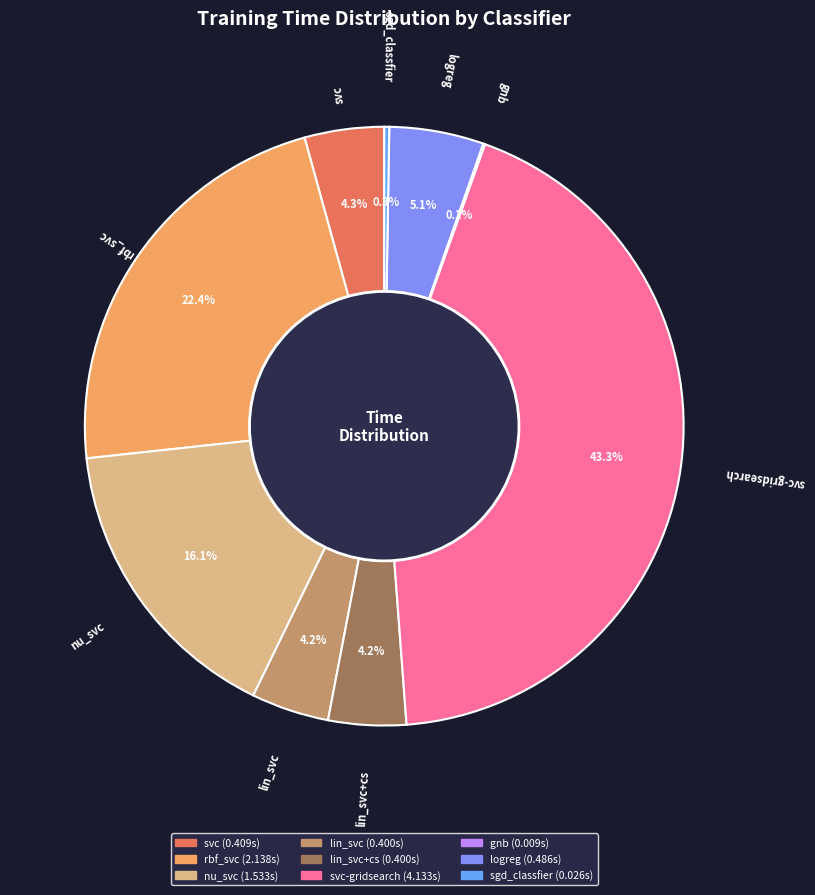

Does any single category account for the majority?

No